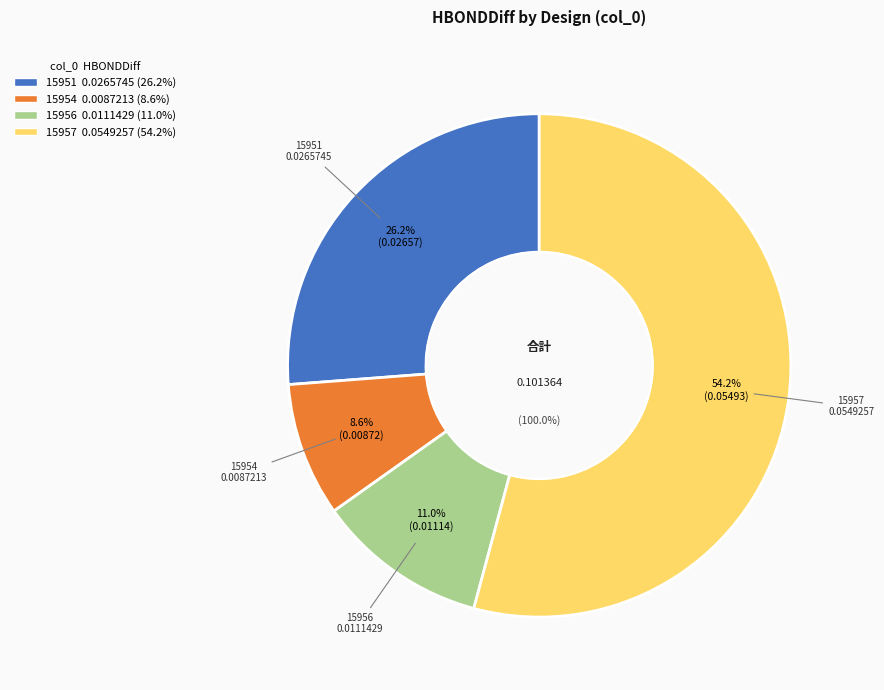

How much of the chart is everything except 15954?

91.4%